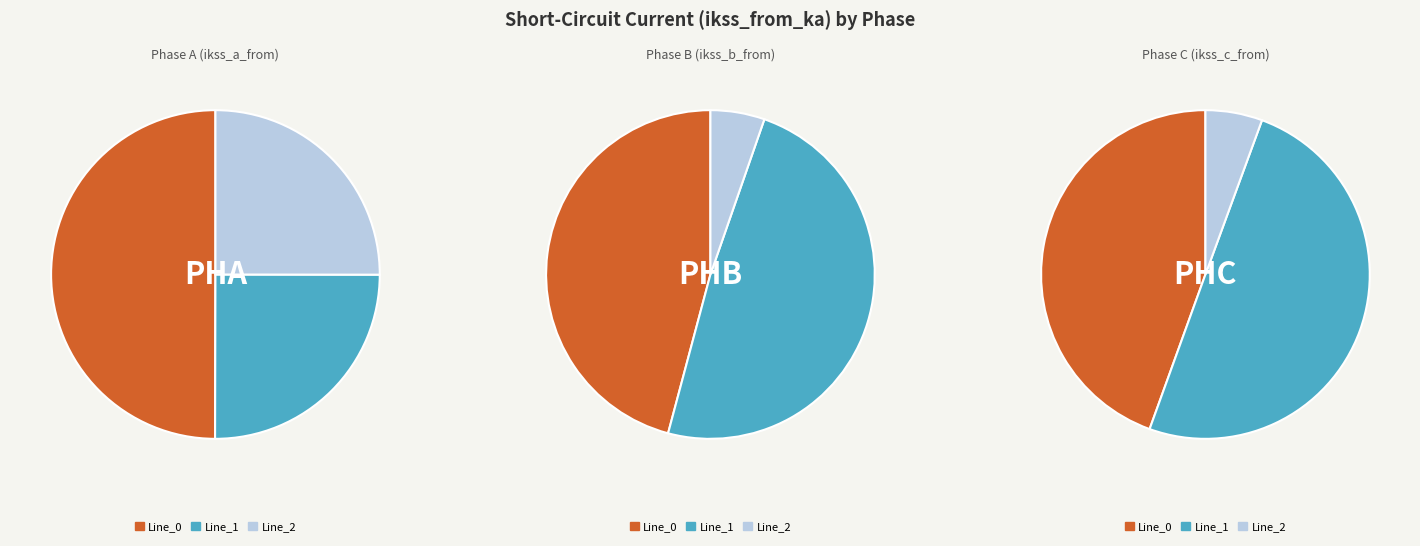

Is the sum of Line_0 and Line_1 greater than half?

Yes